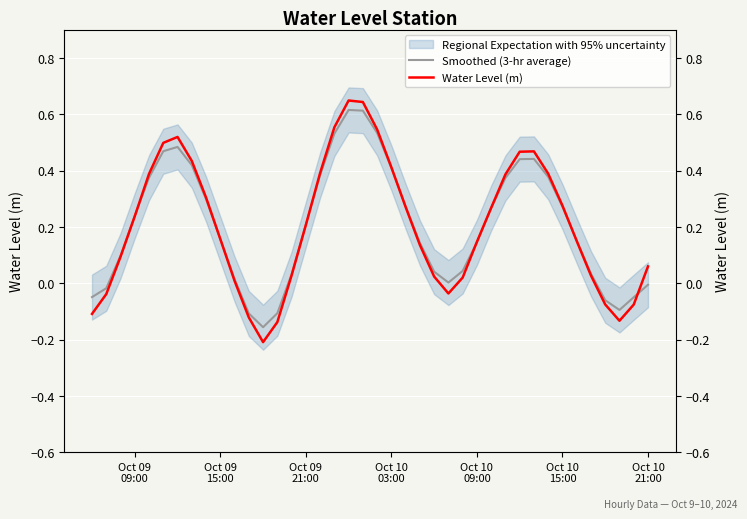

Which series ends up on top after the final intersection of Smoothed (3-hr average) and Water Level (m)?

Water Level (m)